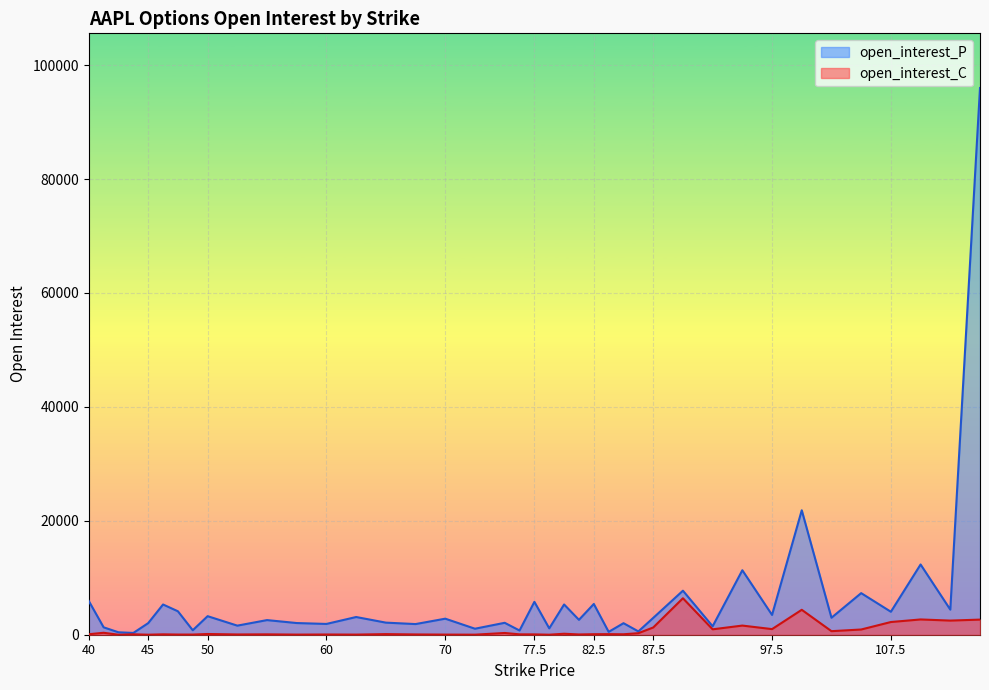

How many series are shown in this chart?

2